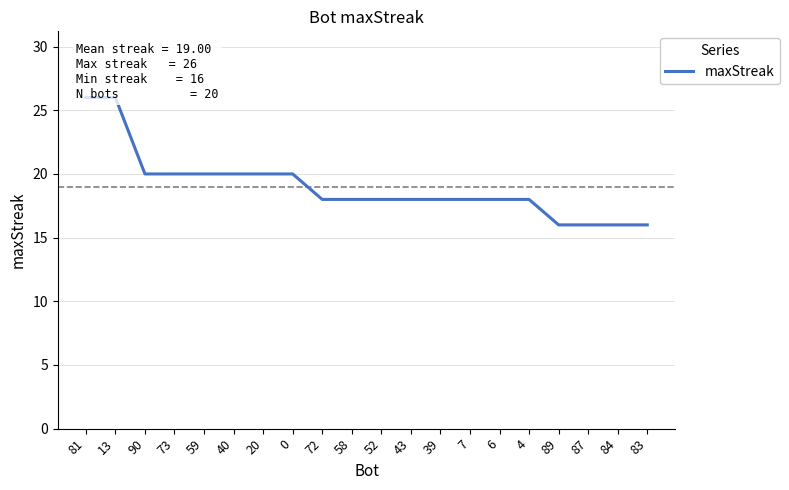

What is the difference between the maximum and minimum values?

10